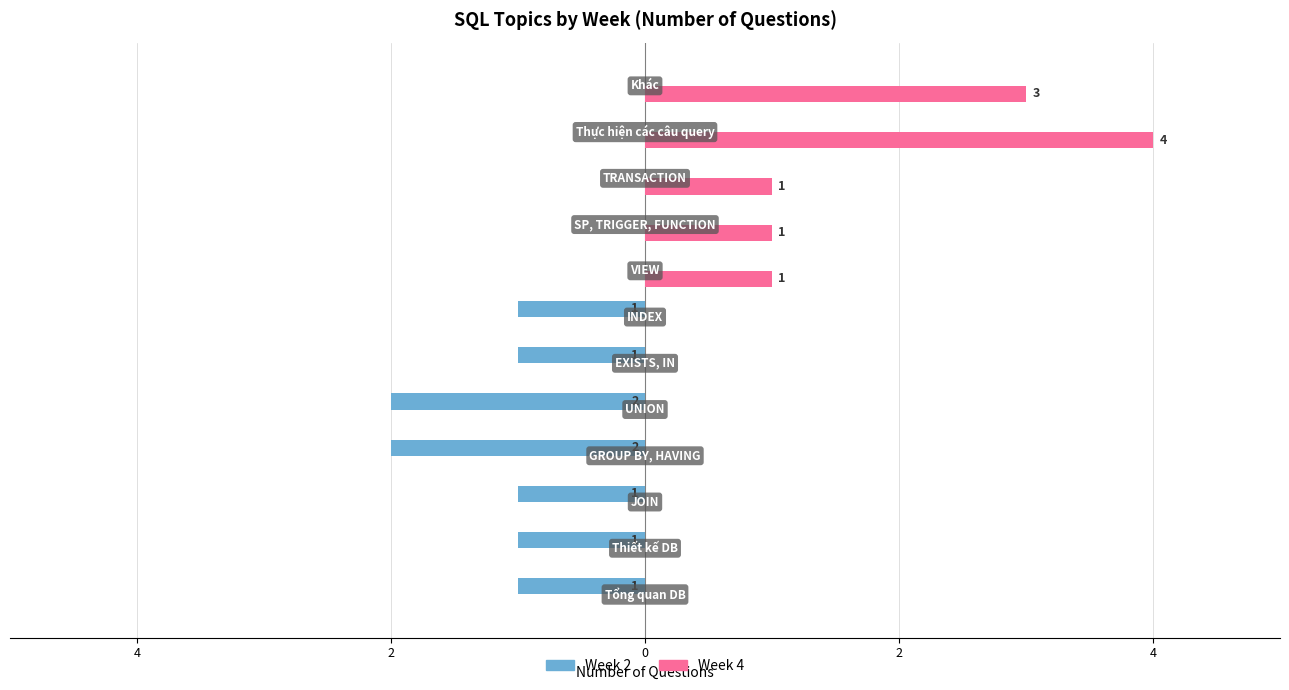

What are all the series names shown in the legend?

Week 2, Week 4